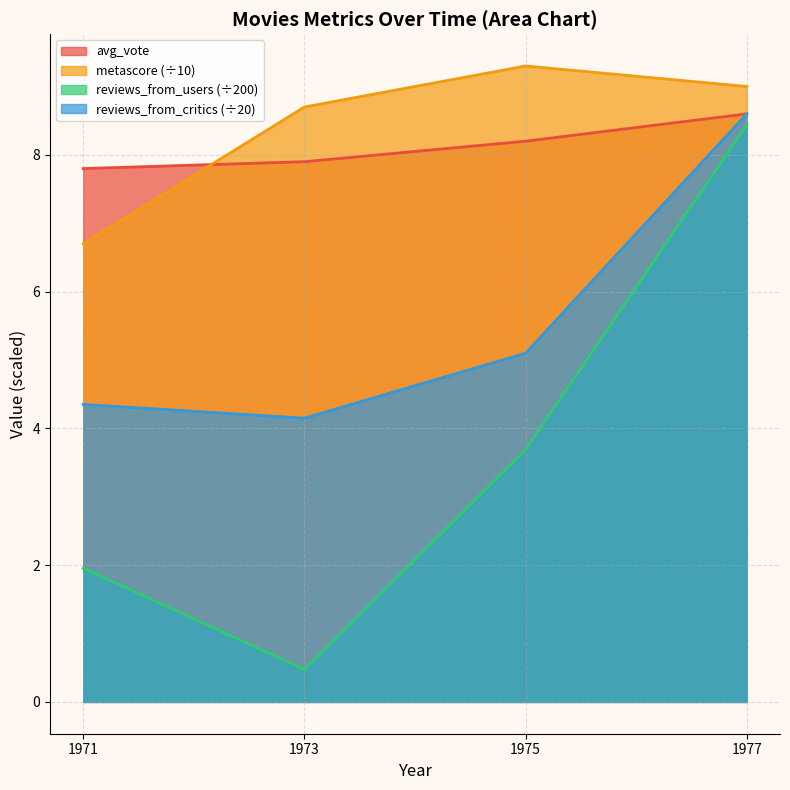

How many avg_vote values are between 7 and 8?

2